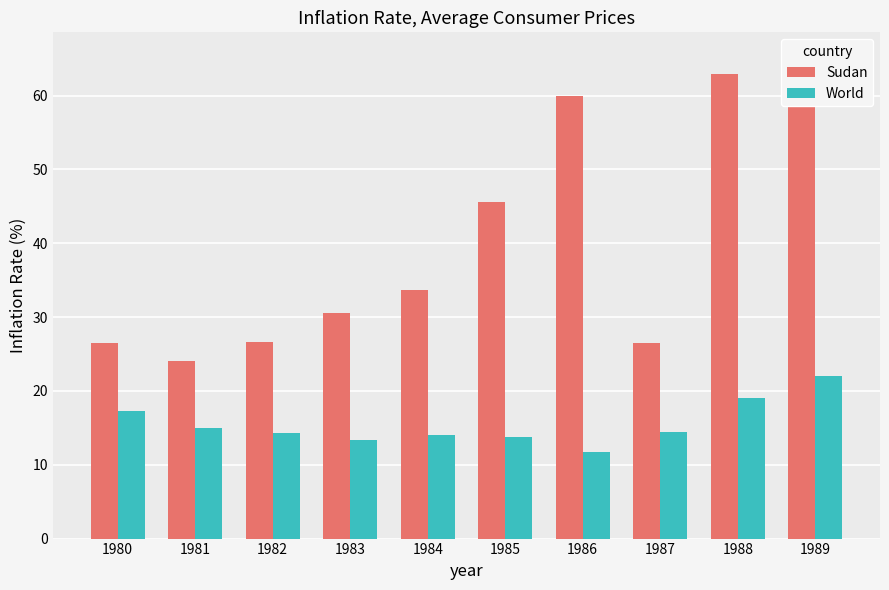

What is the value of the Sudan bar at the 10th from the left?

65.3